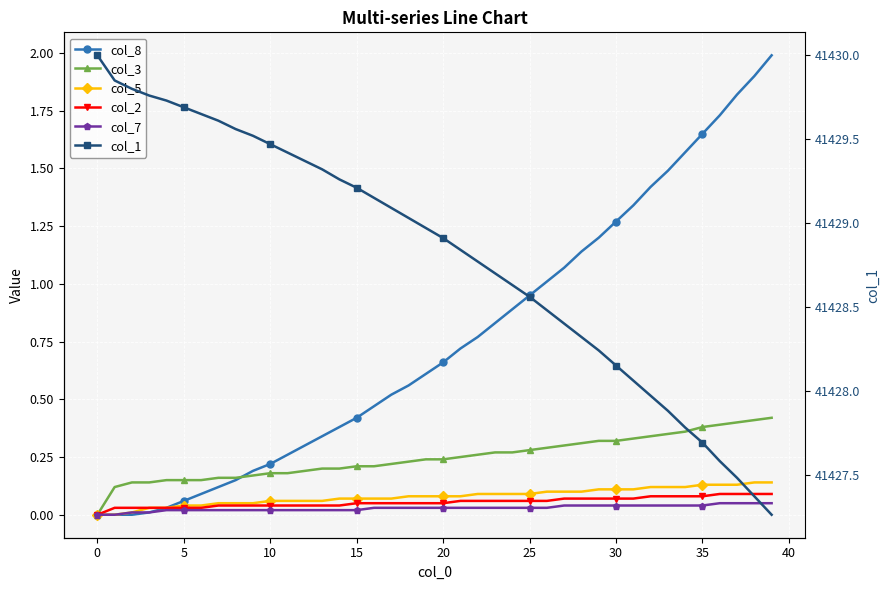

The col_1 series shows 18986.5 at 29. True or false?

False